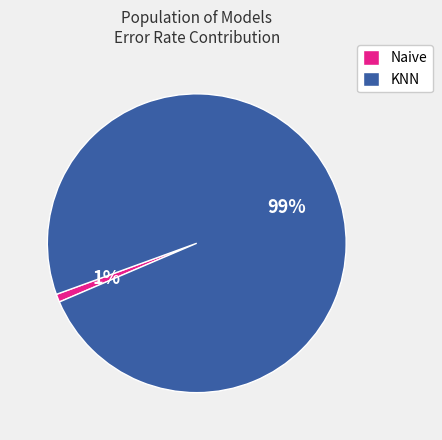

Count the number of slices in the pie.

2